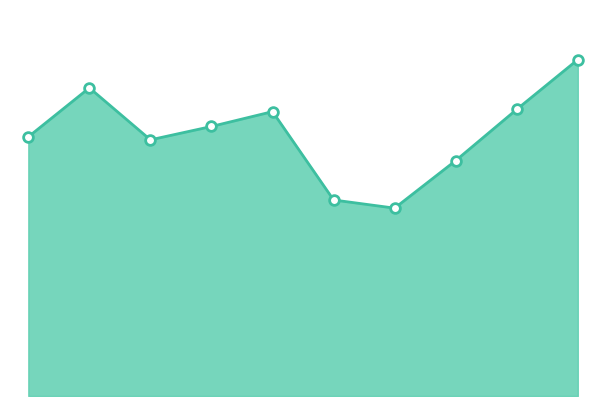

Where is the data nearest to the value 353?

2015